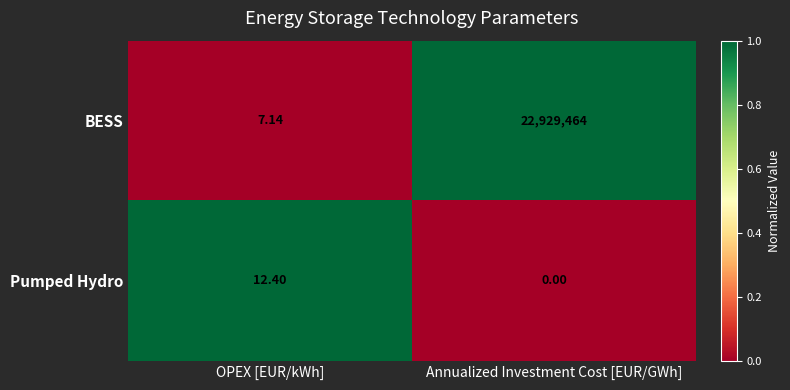

List the series in order of their peak value, lowest first.

Pumped Hydro, BESS